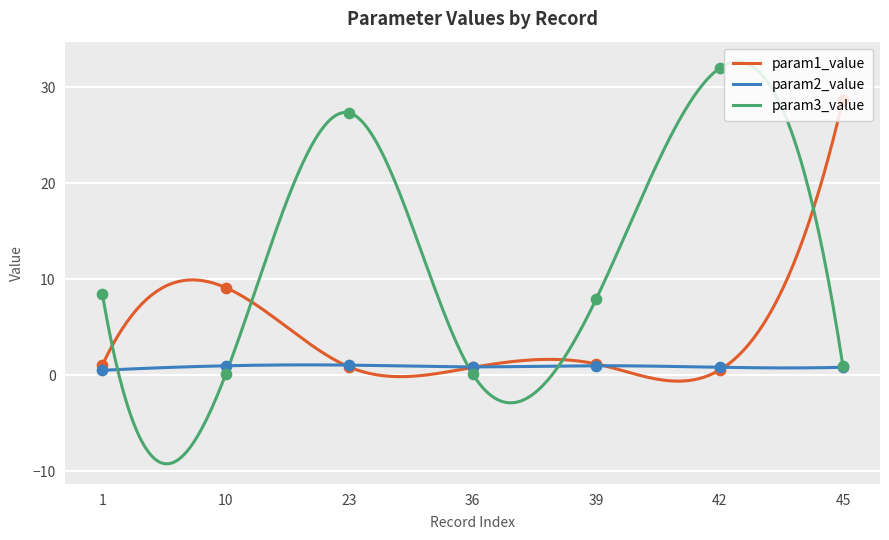

What is the total value across all series at 45?

30.5